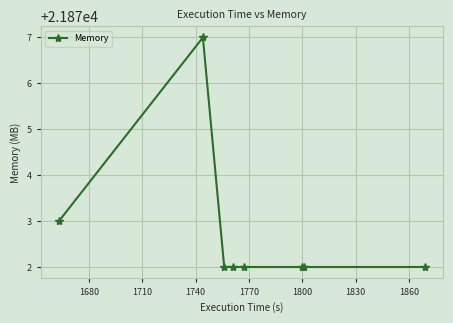

How many series are shown in this chart?

1